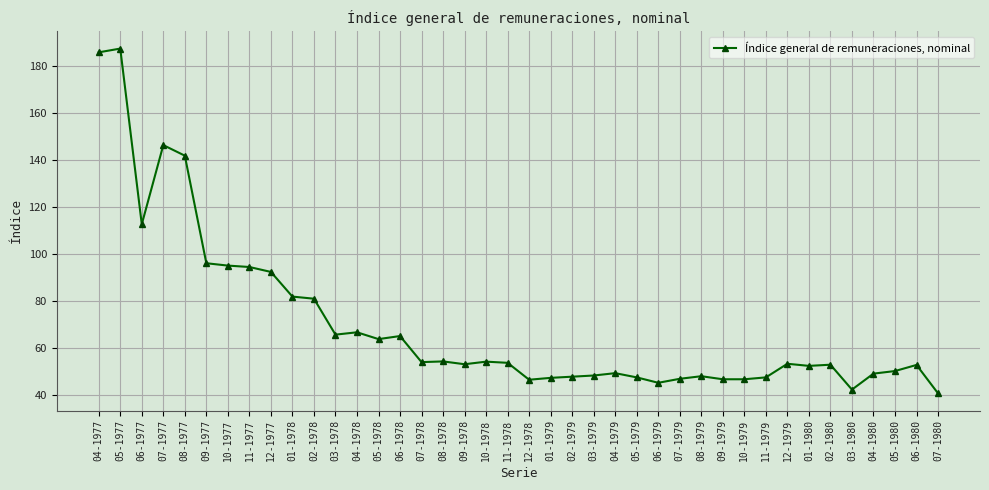

What is the average value?

70.0